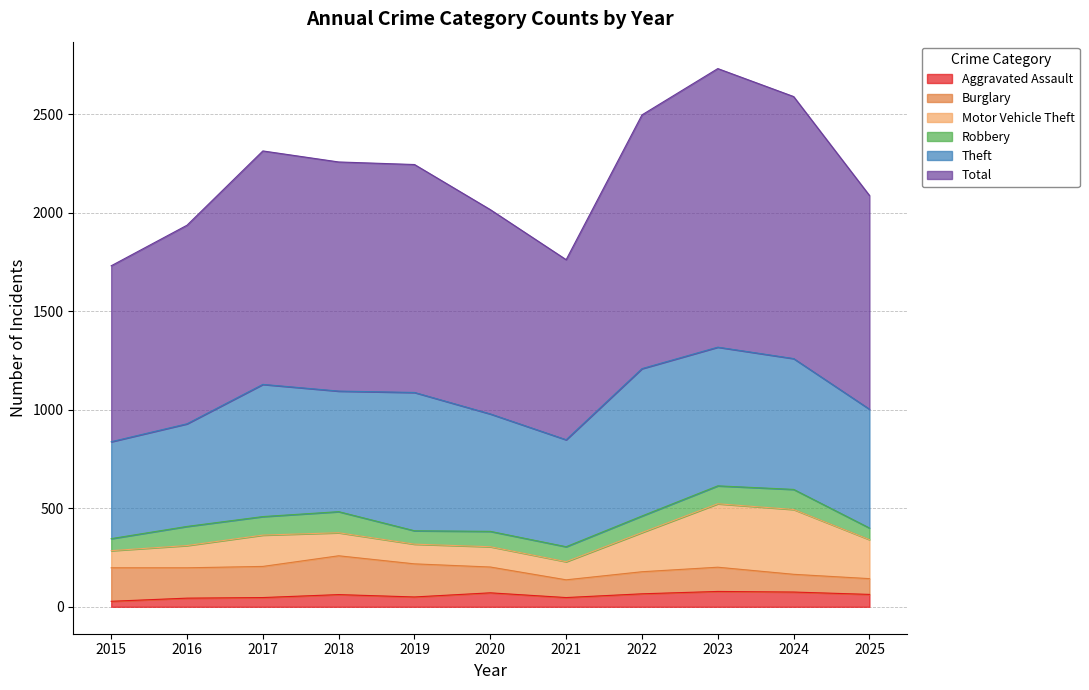

At which category does Theft reach its first local valley?

2018